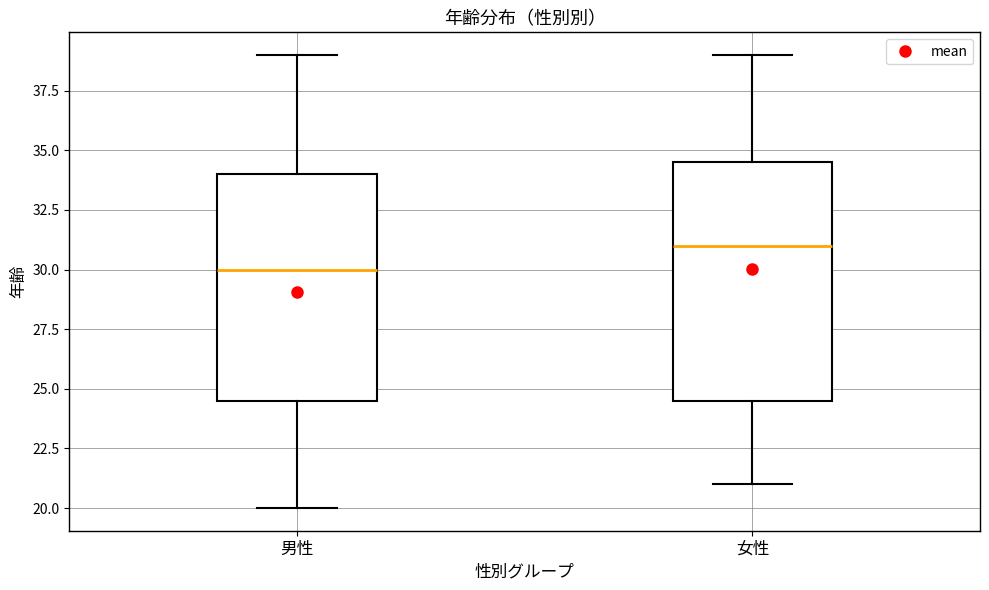

Comparing the boxes themselves (not the whiskers), which one is the tallest?

女性